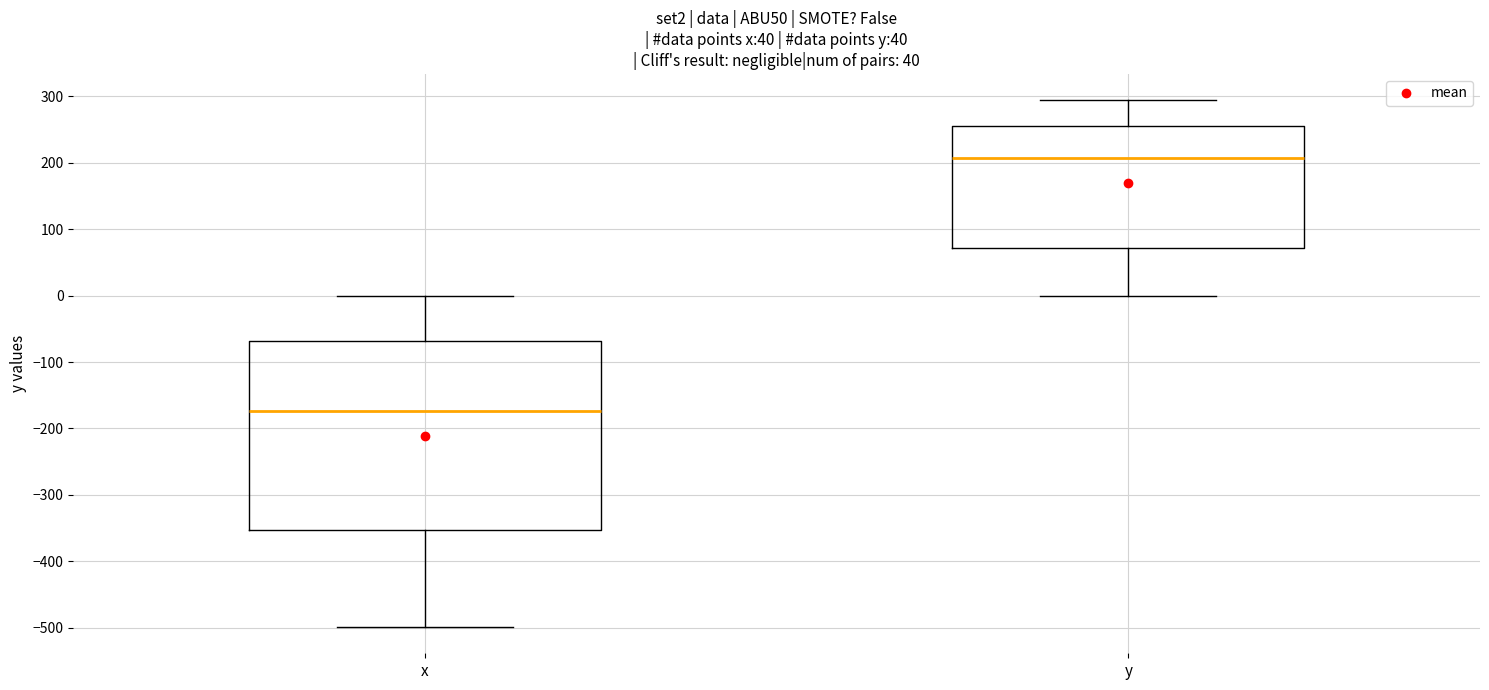

Where is the upper edge of the box for y on the y-axis? The values are not printed on the chart, so give them approximately, as read against the axis.

250